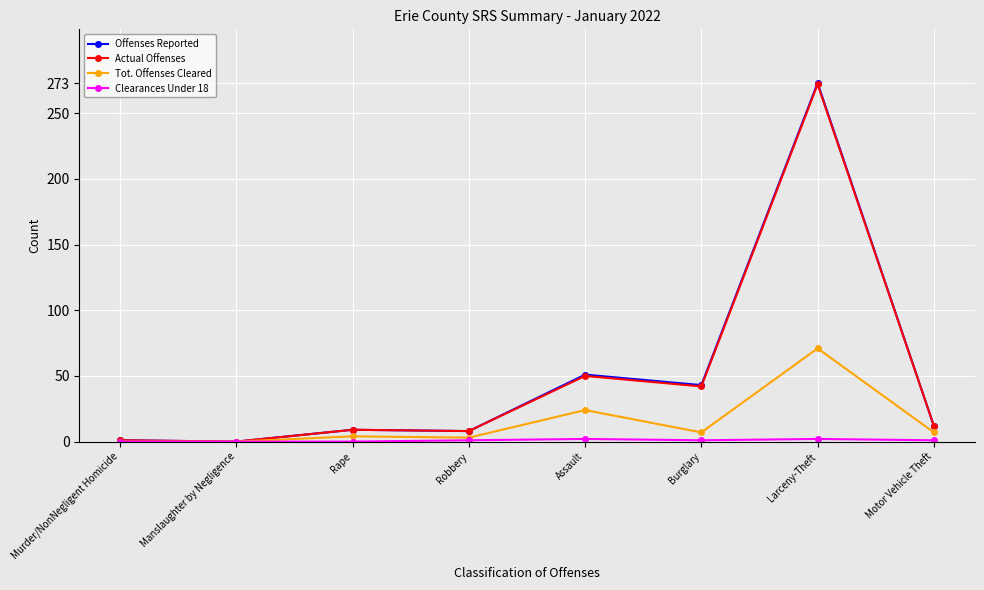

What is the total value across all series at Assault?

127